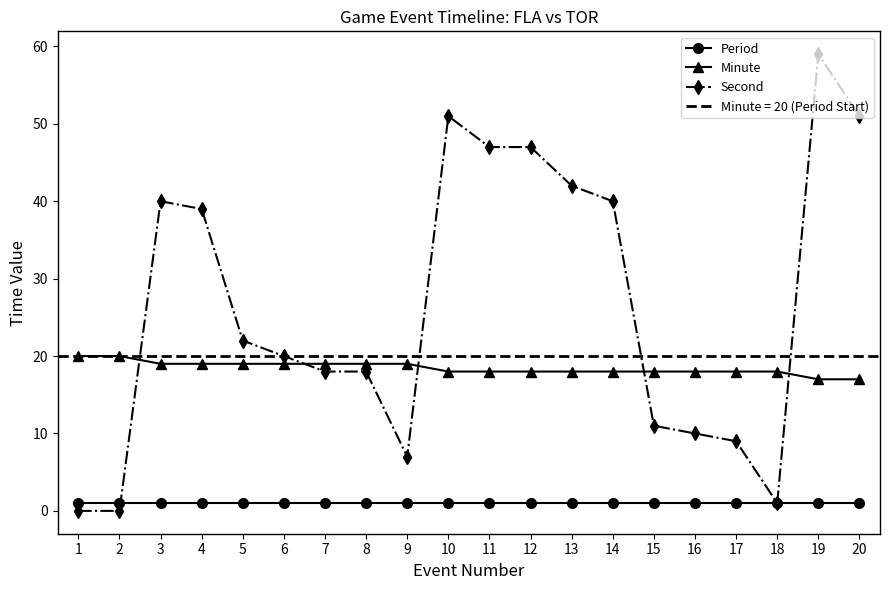

The Second series shows 10 at 16. True or false?

True